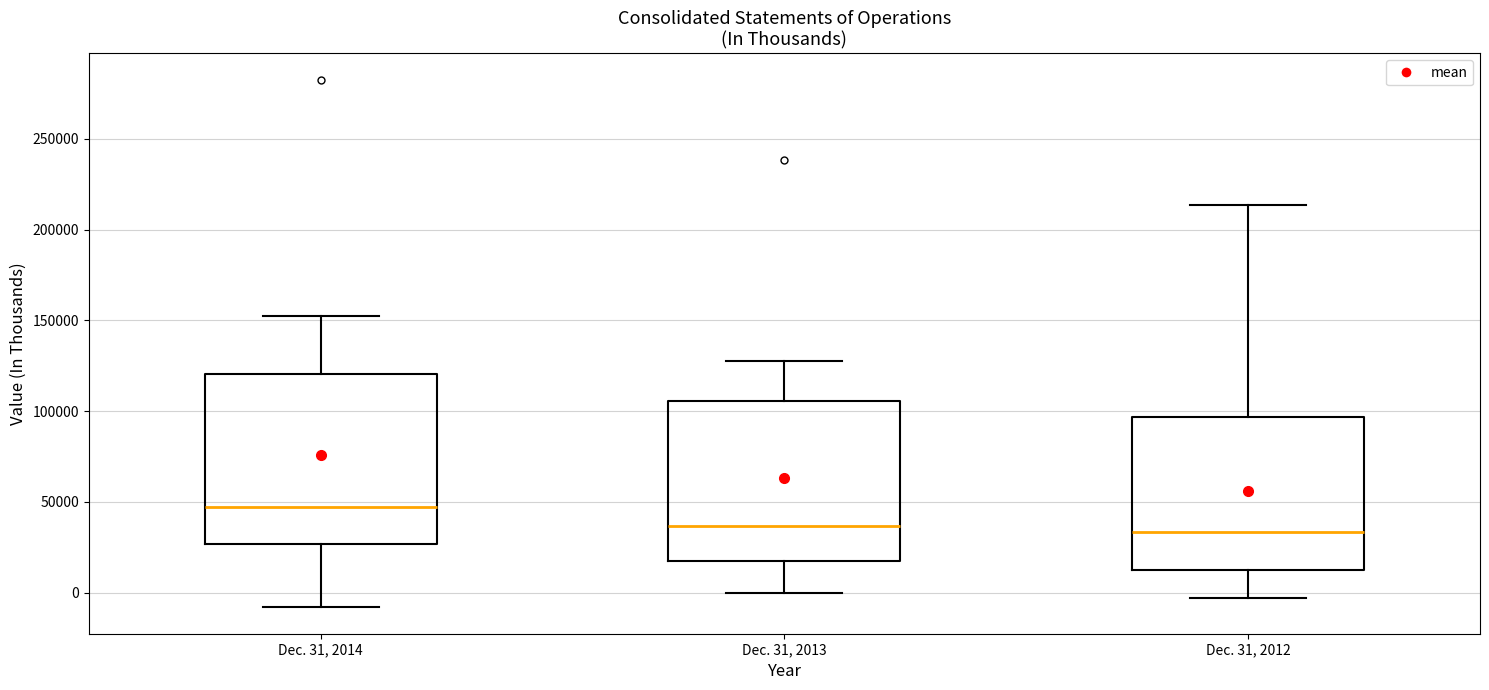

Reading left to right, read every box against the y-axis: the position of its median line, the range the box covers, and the ends of its whiskers. The values are not printed on the chart, so give them approximately, as read against the axis.

Dec. 31, 2014: median 45000, box 25000 to 120000, whiskers -10000 to 155000
Dec. 31, 2013: median 35000, box 15000 to 105000, whiskers 0 to 130000
Dec. 31, 2012: median 35000, box 10000 to 95000, whiskers -5000 to 215000